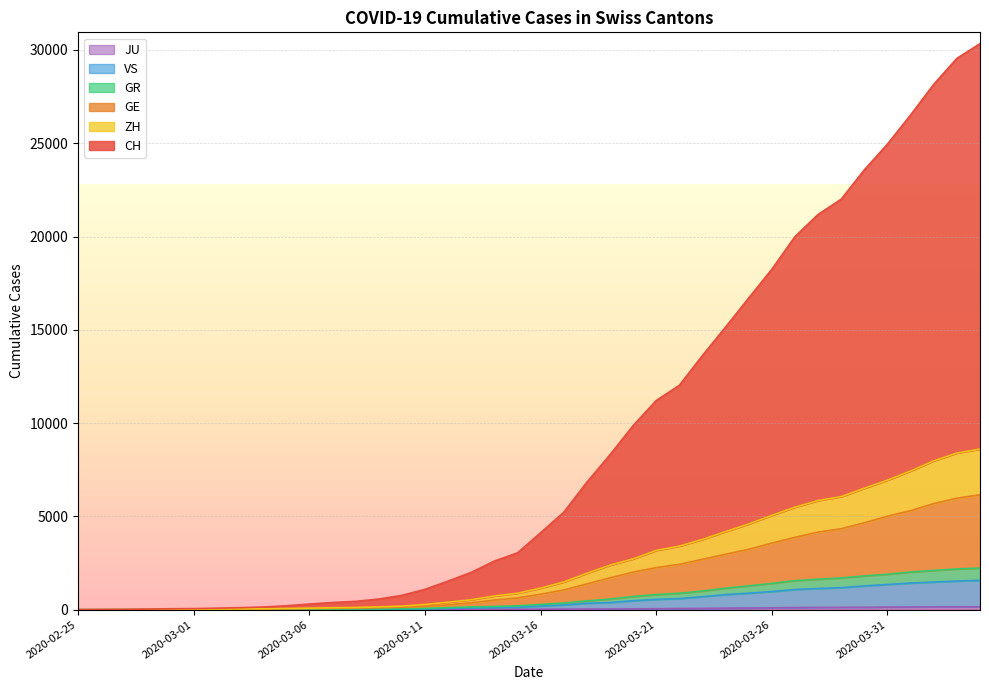

Reading left to right, list all the values displayed in this chart.

CH: 0	7	14	33	51	60	82	108	144	209	302	384	446	570	766	1090	1531	2000	2605	3045	4121	5219	6828	8302	9862	11209	12025	13621	15147	16703	18245	19995	21182	22002	23575	24953	26515	28156	29547	30335
GE: 0	3	4	12	16	18	23	27	33	43	55	71	79	101	130	180	261	370	515	630	830	1056	1383	1706	2013	2255	2429	2700	2973	3238	3568	3878	4158	4339	4662	5007	5308	5687	5976	6157
ZH: 0	3	6	14	22	25	33	40	48	66	84	105	119	150	192	281	401	533	733	880	1156	1485	1951	2385	2724	3174	3407	3767	4186	4595	5057	5494	5848	6061	6510	6943	7433	7976	8393	8607
GR: 0	2	3	8	8	9	13	14	18	23	26	29	35	42	51	68	108	146	172	205	281	355	472	567	706	810	880	997	1153	1278	1407	1556	1631	1701	1807	1898	2019	2105	2183	2229
VS: 0	0	1	2	2	3	4	5	6	9	10	12	17	24	29	37	65	93	116	134	197	254	344	385	480	552	596	697	810	885	974	1082	1136	1182	1272	1351	1427	1483	1534	1572
JU: 0	0	1	1	1	1	1	2	2	4	4	5	5	7	7	7	12	17	18	19	25	29	32	36	44	54	61	69	82	92	100	114	119	127	128	140	145	149	149	154